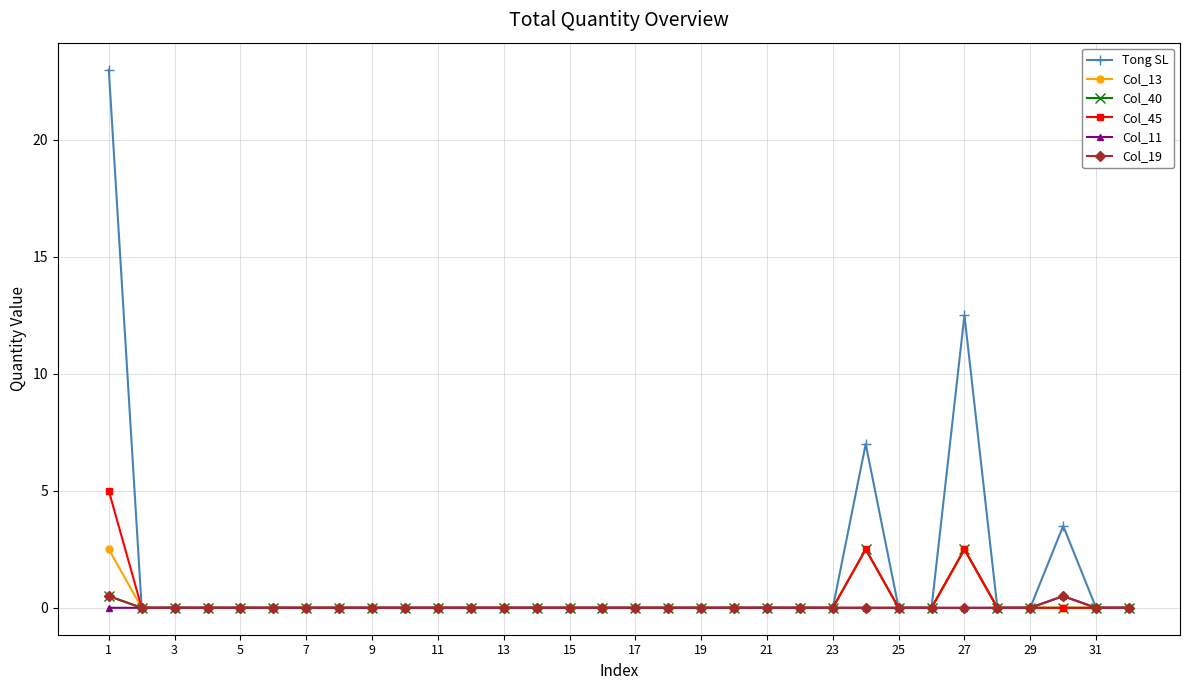

At how many categories does at least one series exceed 6?

3